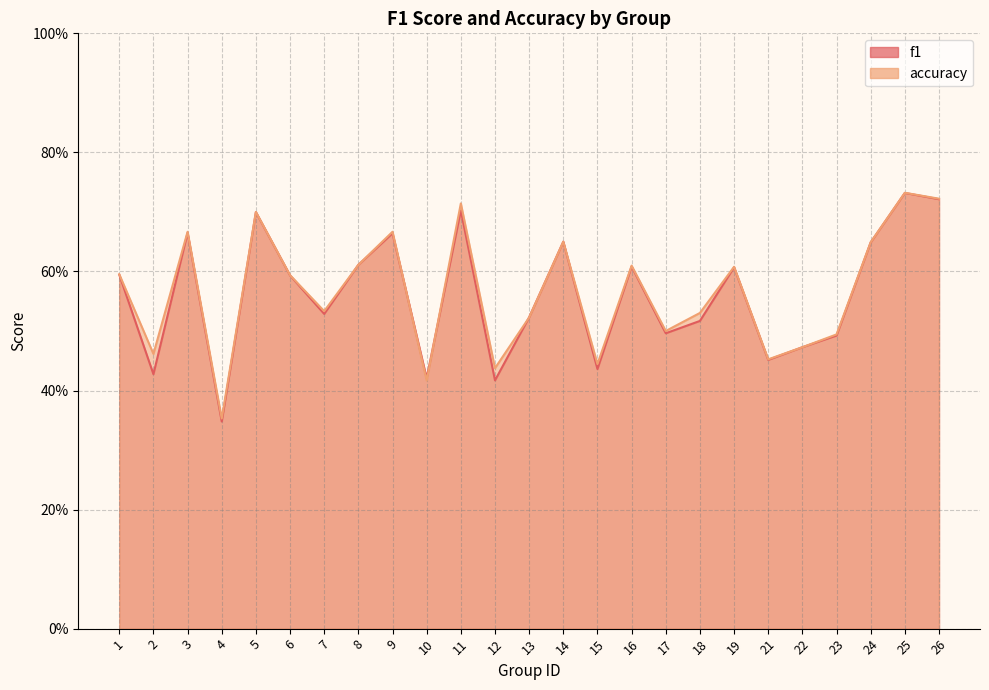

What is the sum of all f1 values?

14.0